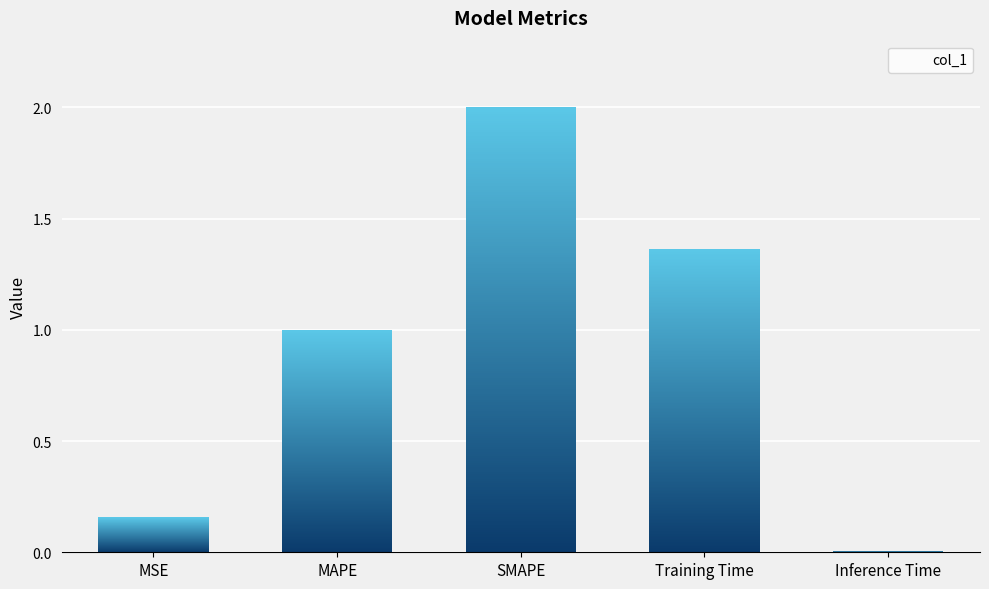

What is the change in value from SMAPE to Training Time?

-0.6